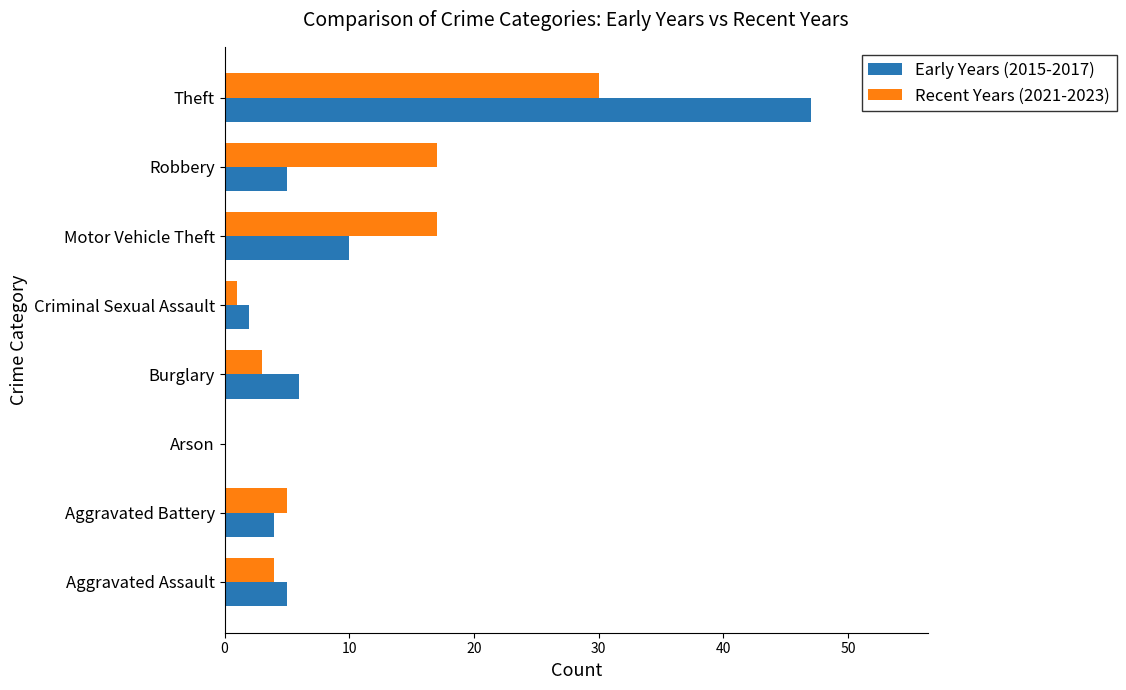

What is the sum of all Early Years (2015-2017) values?

79